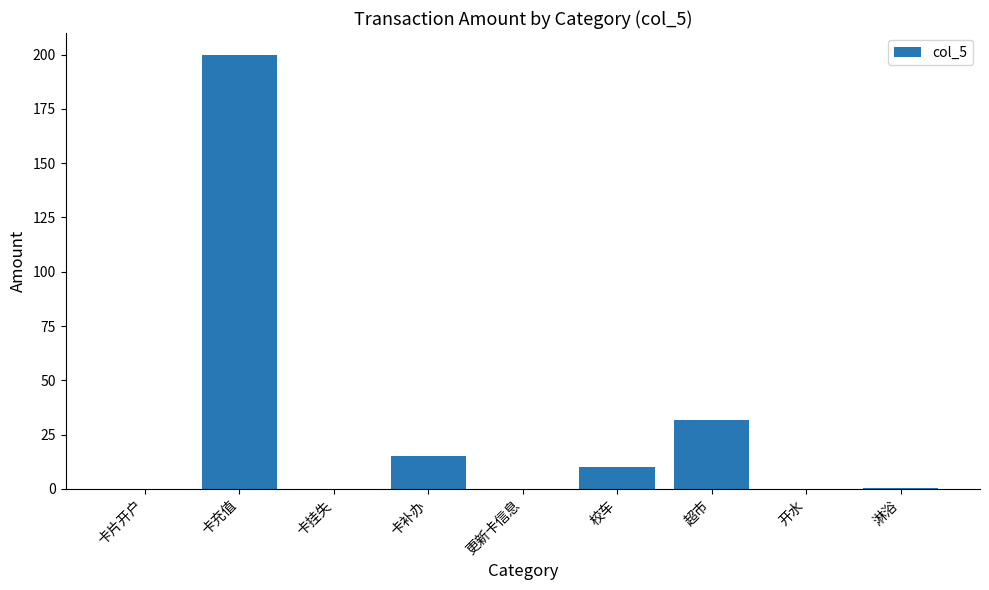

What is the sum of all values?

257.2